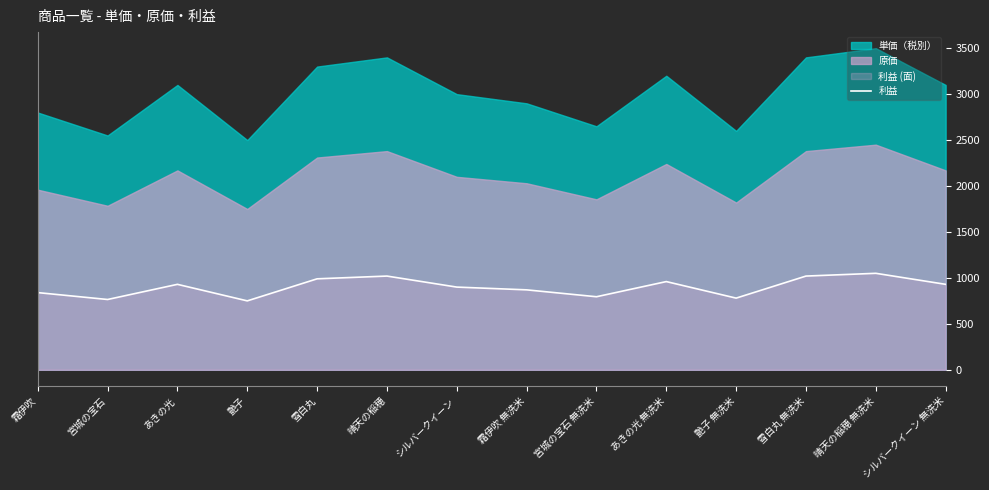

Reading left to right, list all the values displayed in this chart.

霜伊吹=840	宮城の宝石=765	あきの光=930	艶子=750	雪白丸=990	晴天の稲穂=1020	シルバークイーン=900	霜伊吹 無洗米=870	宮城の宝石 無洗米=795	あきの光 無洗米=960	艶子 無洗米=780	雪白丸 無洗米=1020	晴天の稲穂 無洗米=1050	シルバークイーン 無洗米=930